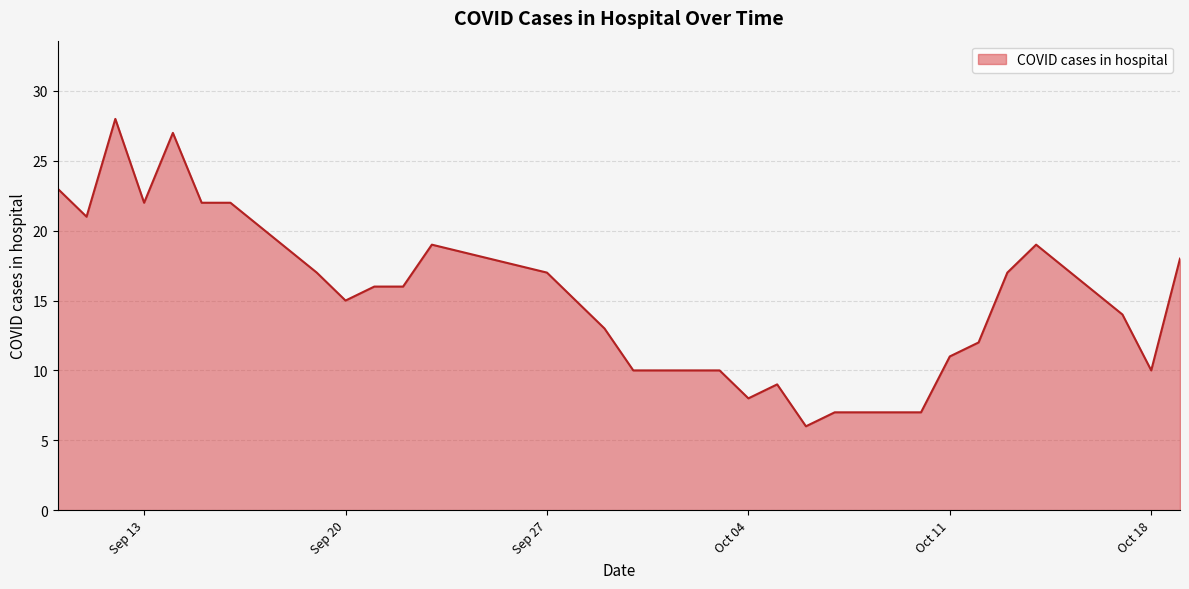

What is the minimum value shown in the chart?

6